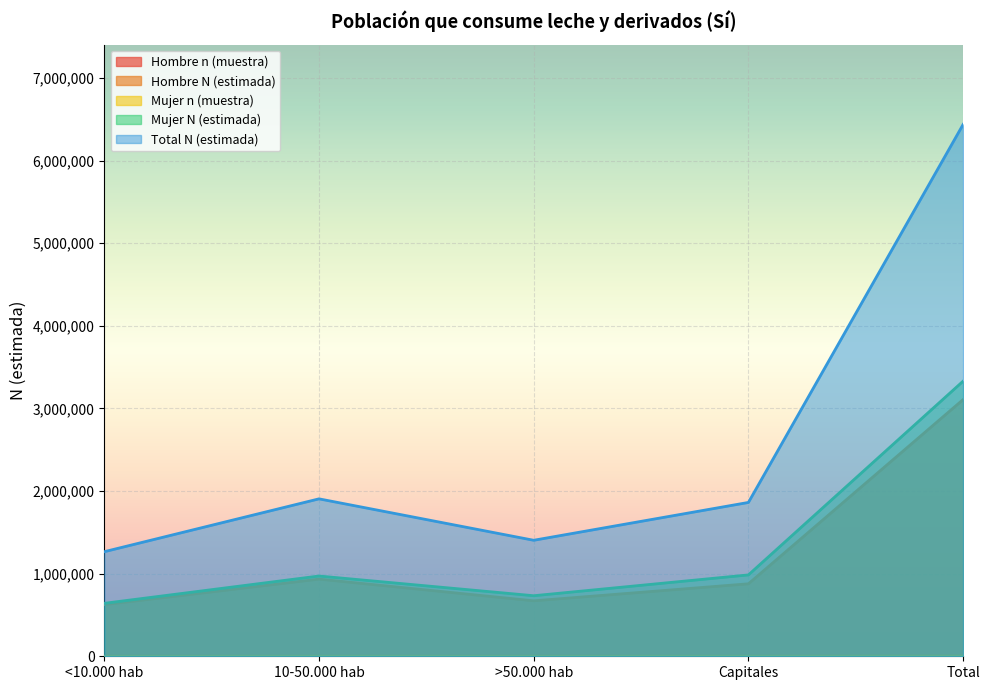

What is the difference between the maximum and minimum values in the Hombre N (estimada) series?

2483147